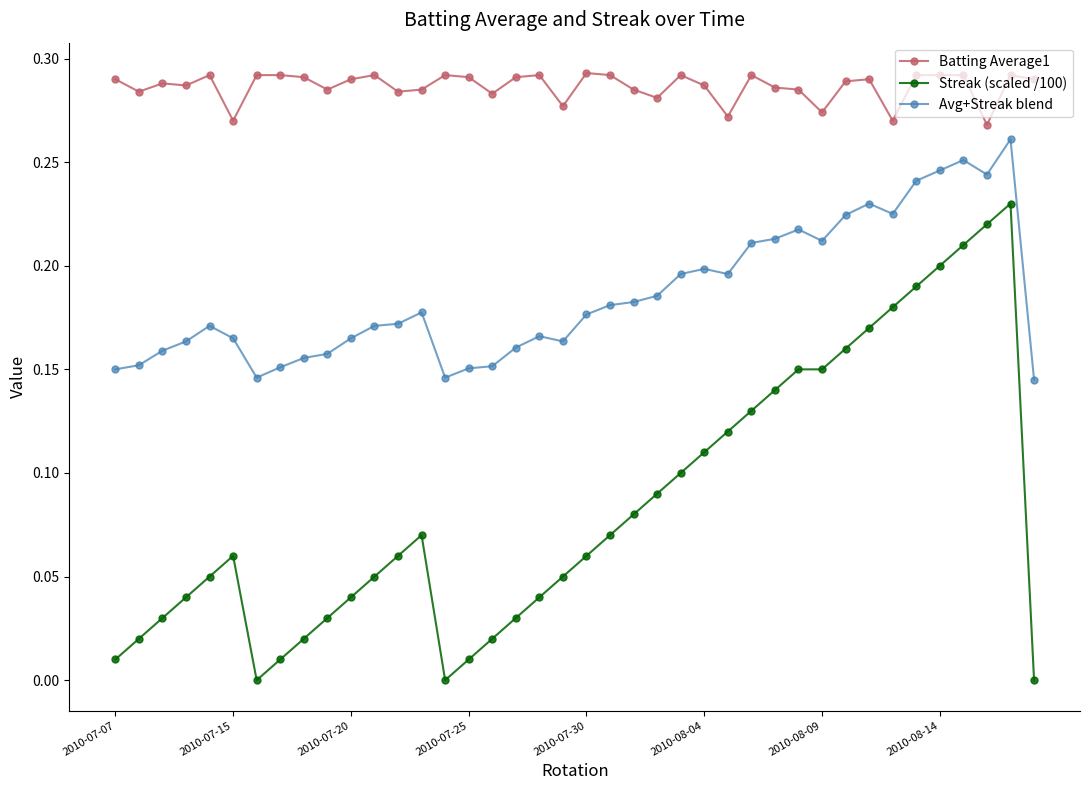

True or false: Batting Average1 and Avg+Streak blend intersect in this chart.

False